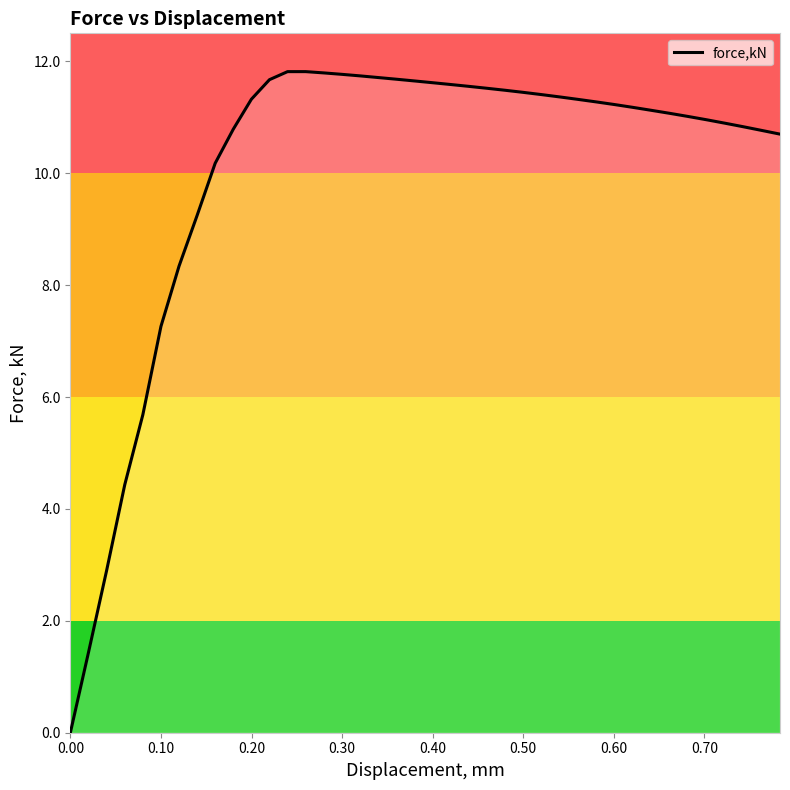

What is the difference between the maximum and minimum values?

11.8